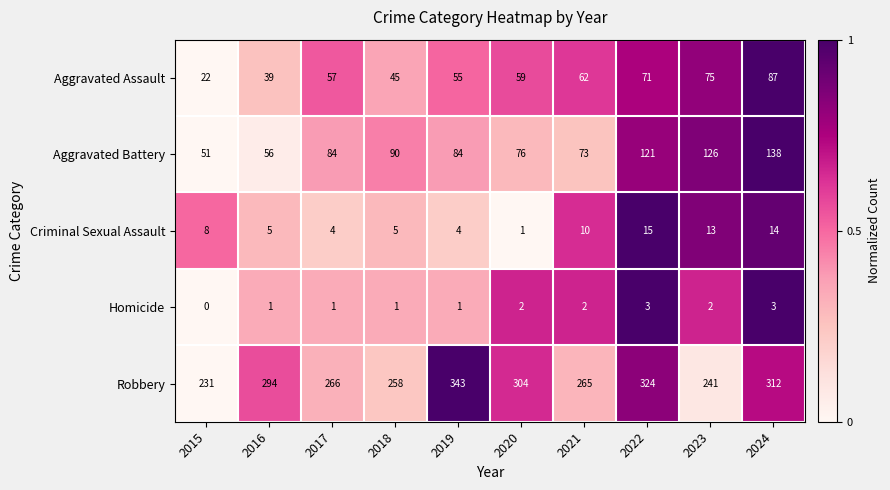

True or false: Homicide has a value of 5 at 2024.

False